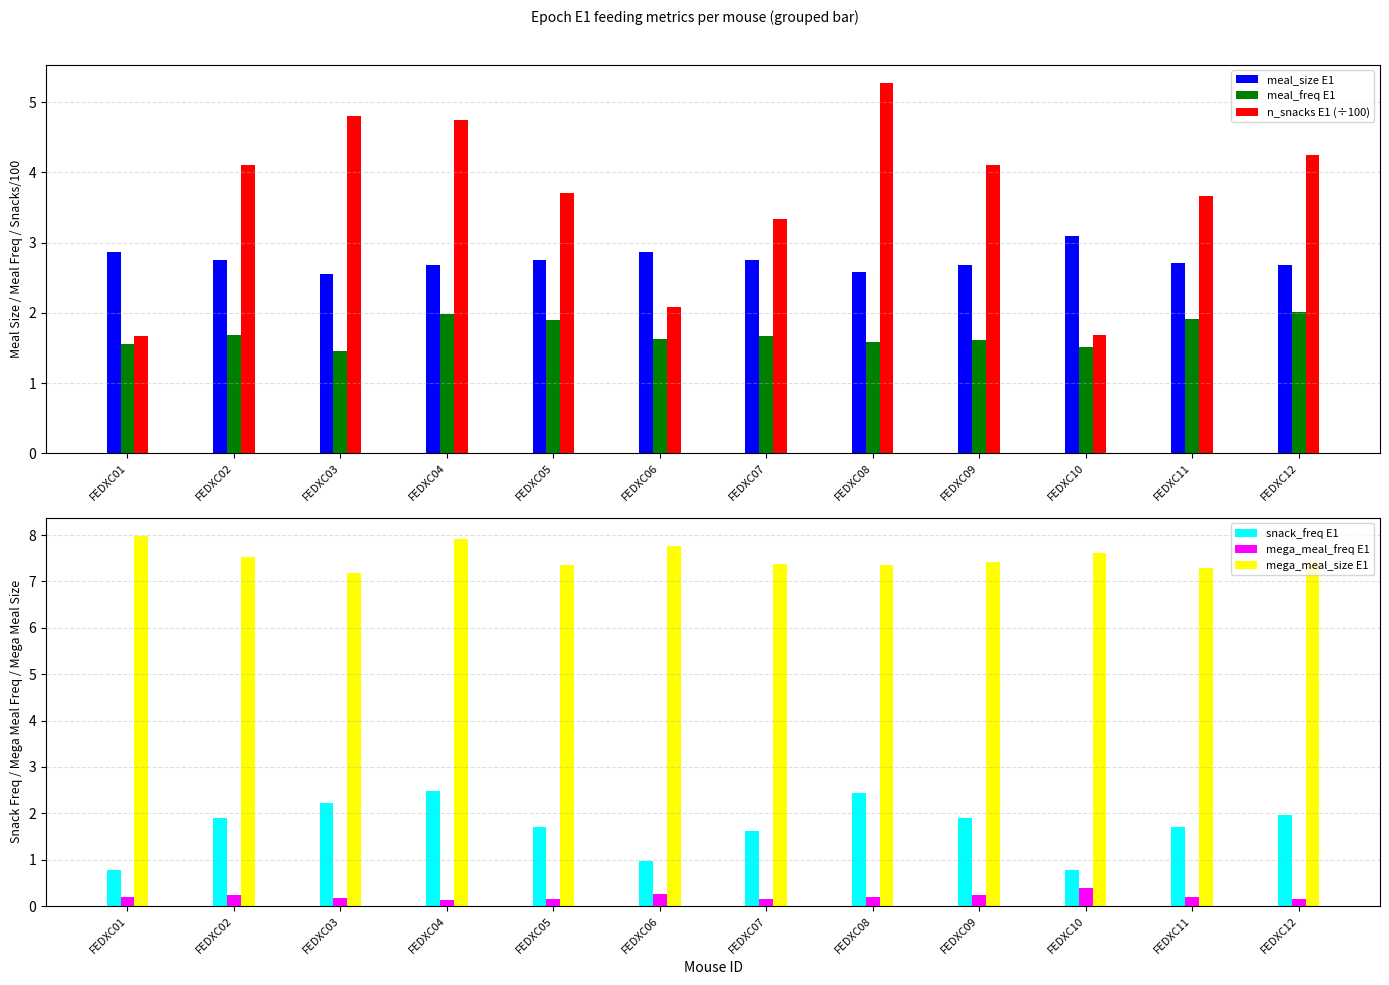

At FEDXC10, list the series in order from smallest to largest.

mega_meal_freq E1, snack_freq E1, meal_freq E1, n_snacks E1 (÷100), meal_size E1, mega_meal_size E1